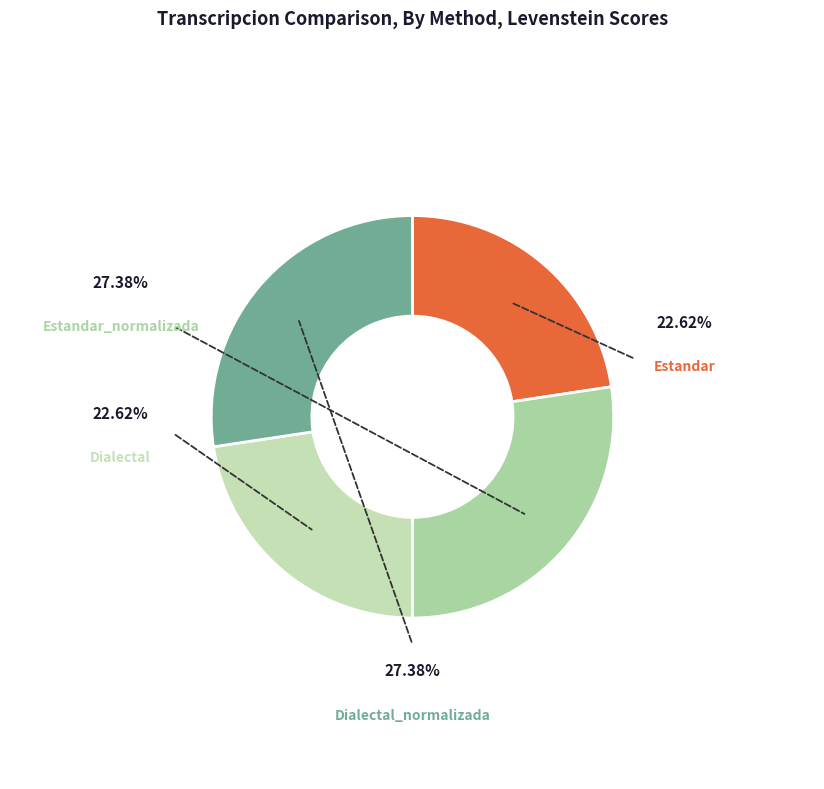

To the nearest percent, what portion does Estandar represent?

23%